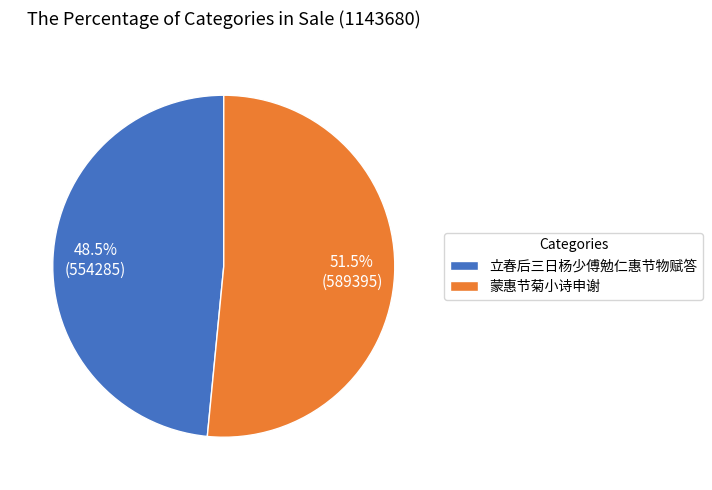

Is there any slice that represents more than half of the pie?

Yes